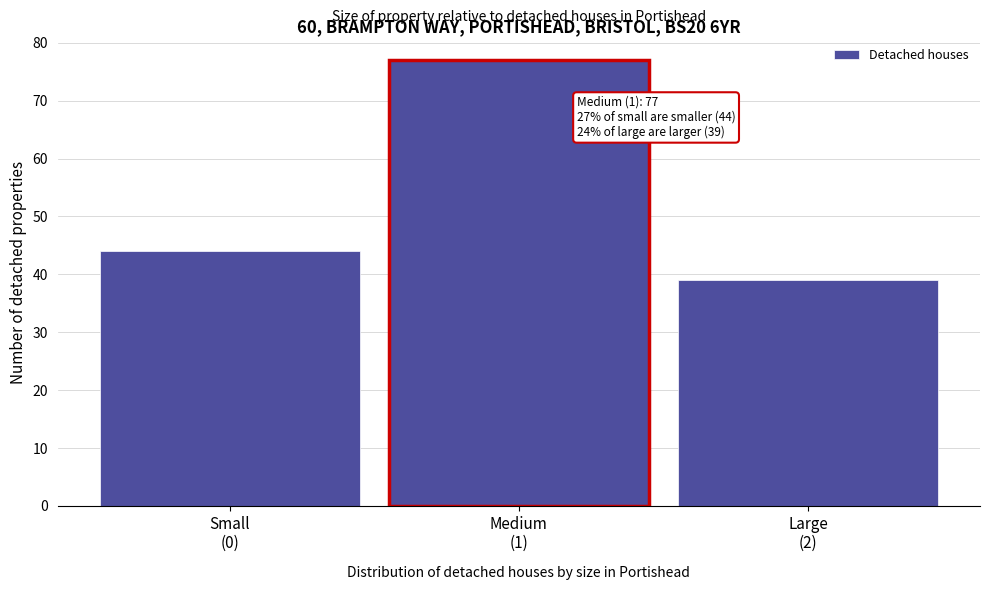

Reading right to left, list all the values displayed in this chart.

39	77	44